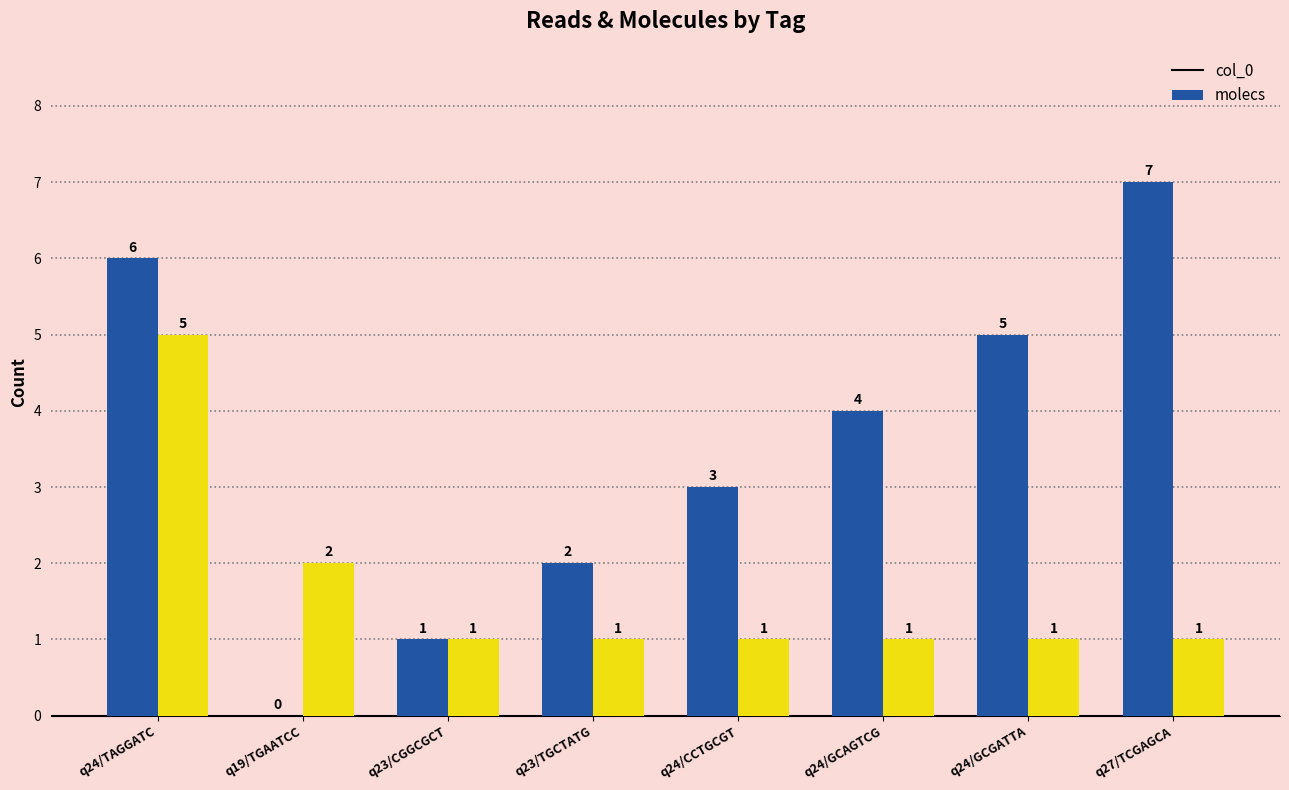

What is the greatest value displayed?

7